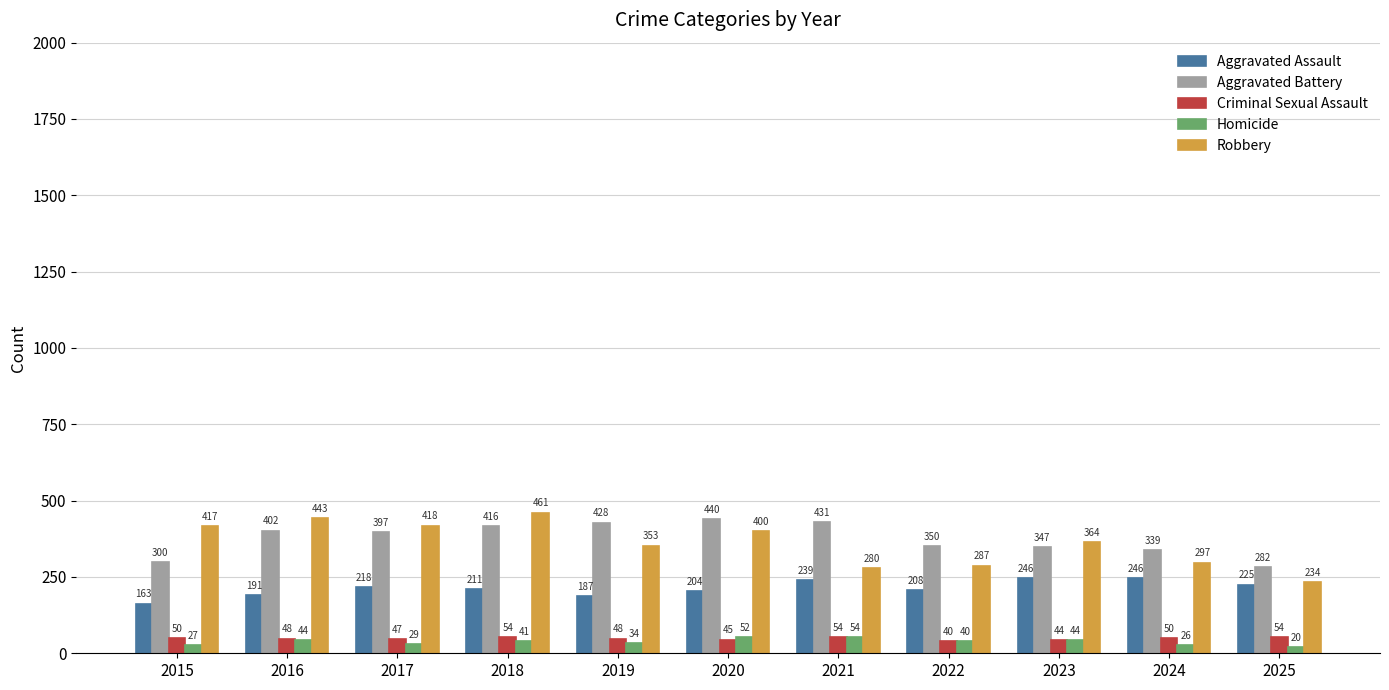

Reading left to right, what are all the values shown in this chart?

Aggravated Assault: 2015=163	2016=191	2017=218	2018=211	2019=187	2020=204	2021=239	2022=208	2023=246	2024=246	2025=225
Aggravated Battery: 2015=300	2016=402	2017=397	2018=416	2019=428	2020=440	2021=431	2022=350	2023=347	2024=339	2025=282
Criminal Sexual Assault: 2015=50	2016=48	2017=47	2018=54	2019=48	2020=45	2021=54	2022=40	2023=44	2024=50	2025=54
Homicide: 2015=27	2016=44	2017=29	2018=41	2019=34	2020=52	2021=54	2022=40	2023=44	2024=26	2025=20
Robbery: 2015=417	2016=443	2017=418	2018=461	2019=353	2020=400	2021=280	2022=287	2023=364	2024=297	2025=234